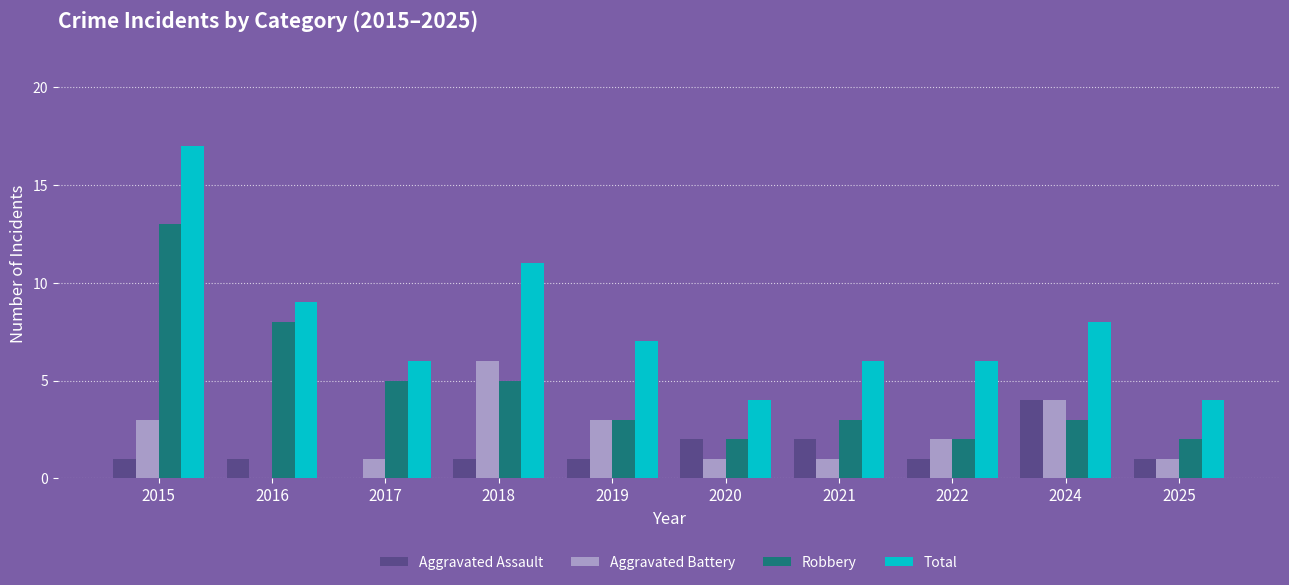

What is the highest value of the Aggravated Battery series?

6